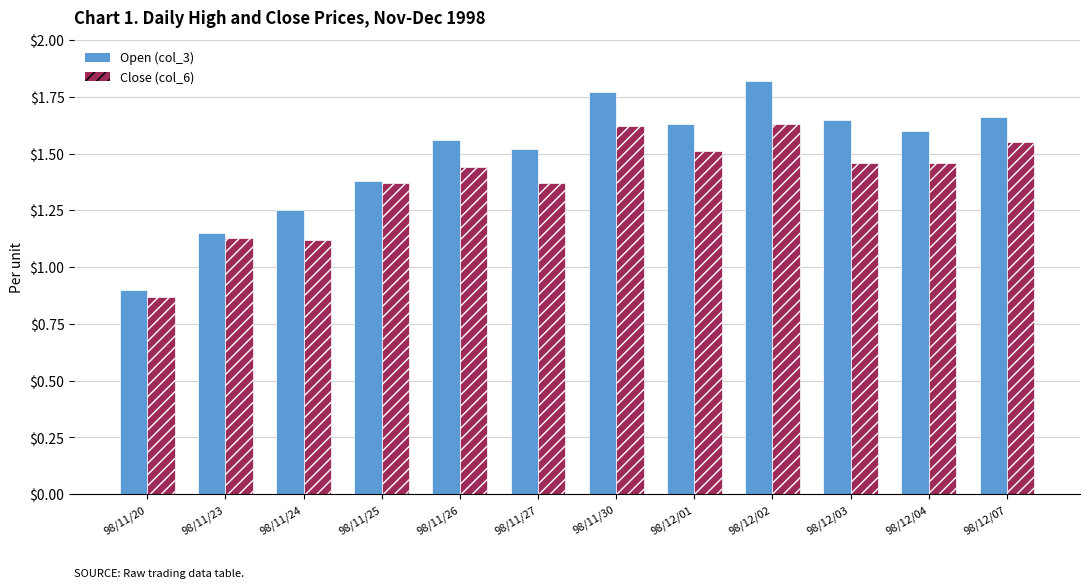

What position from the right is 98/12/02?

4